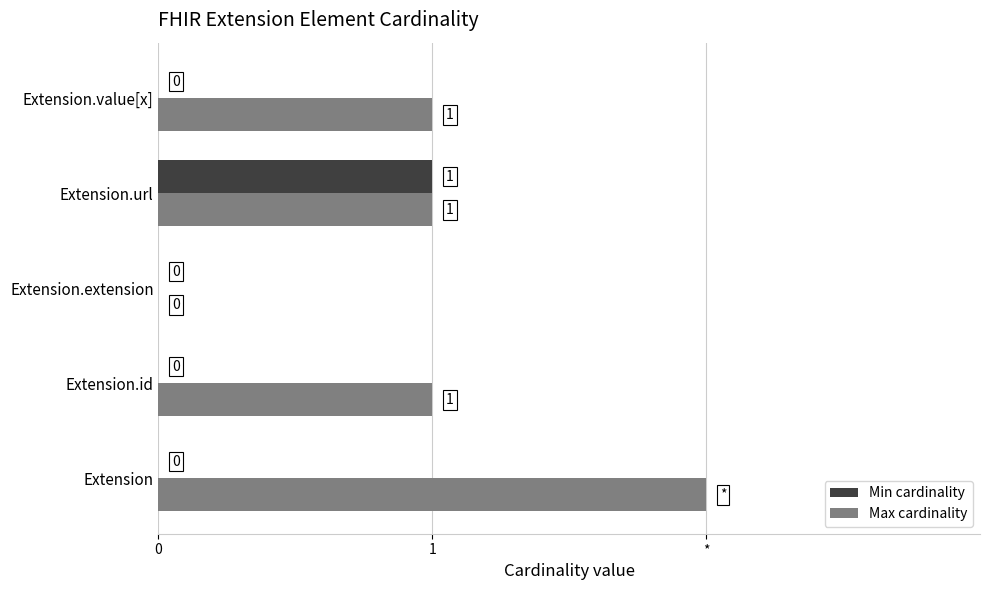

Which series has the largest total across all categories?

Max cardinality